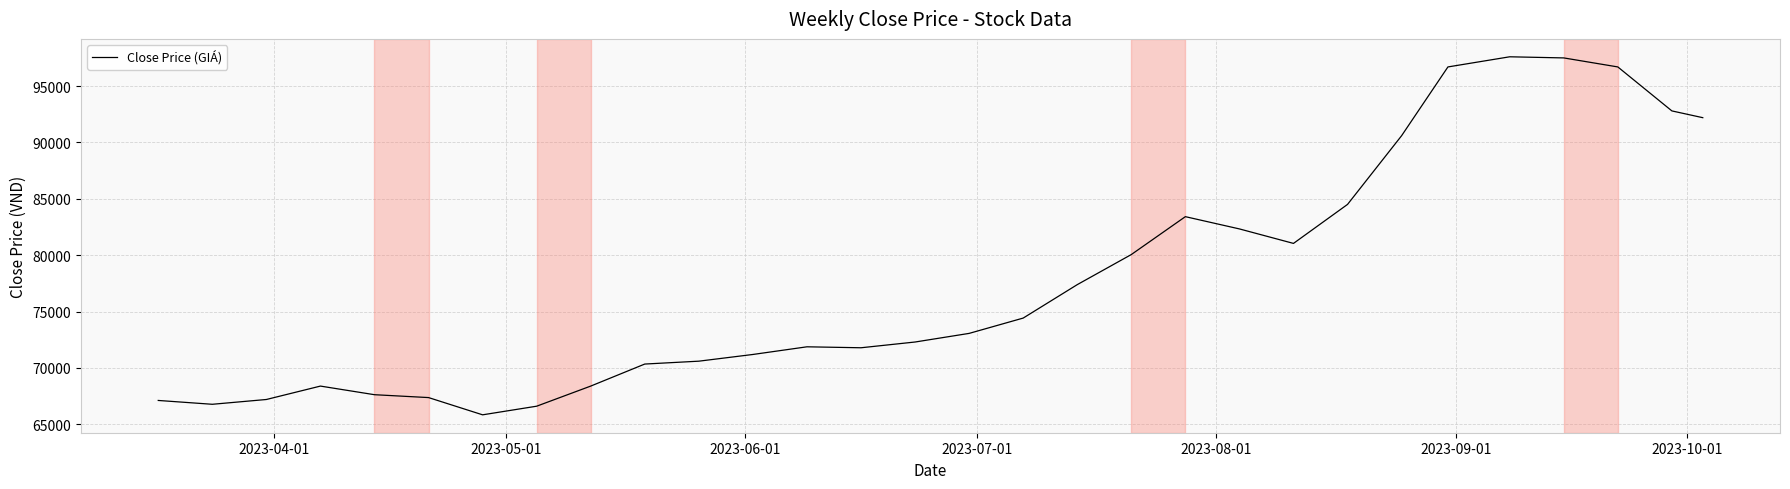

What is the minimum value shown in the chart?

65846.2